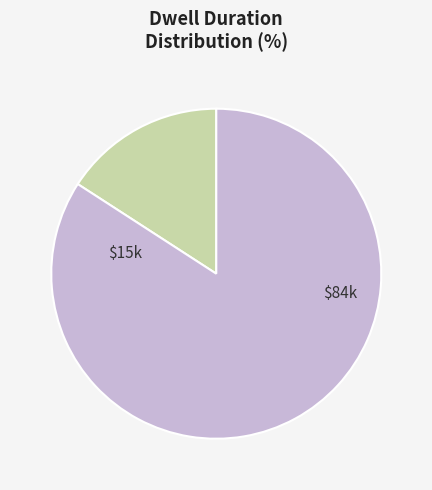

Does any single category account for the majority?

Yes